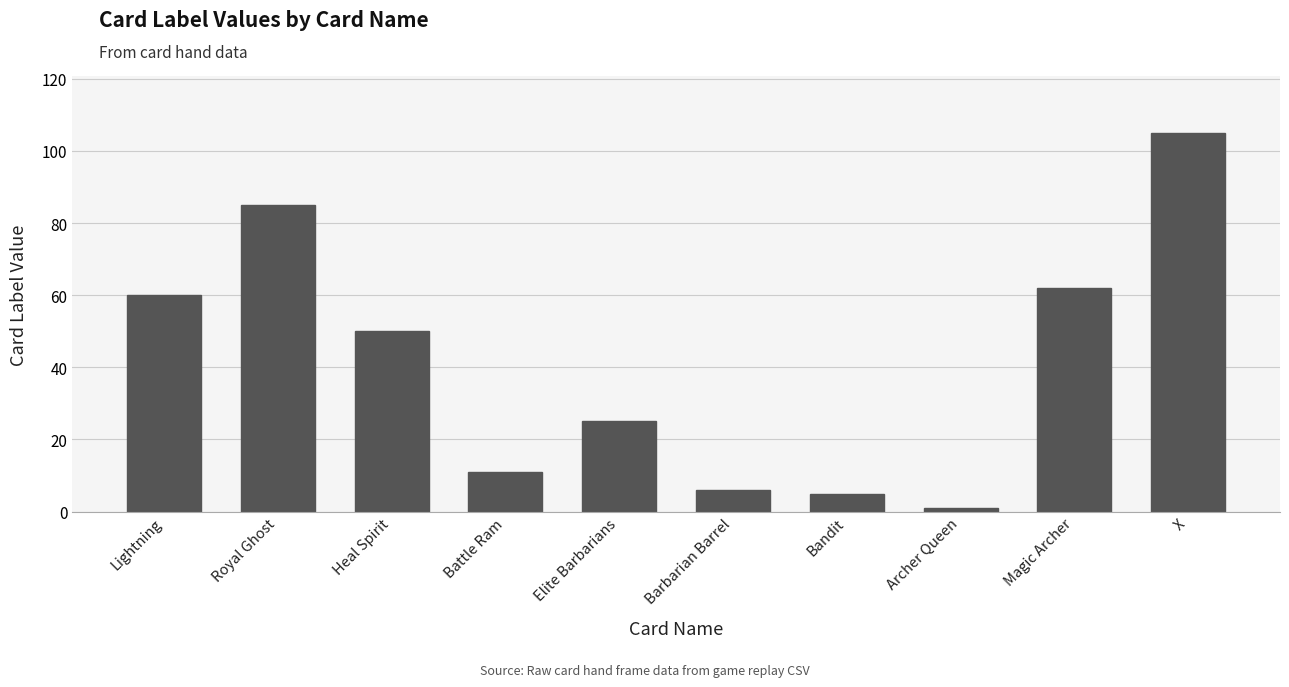

What is the sum of the values at Heal Spirit and Barbarian Barrel?

56